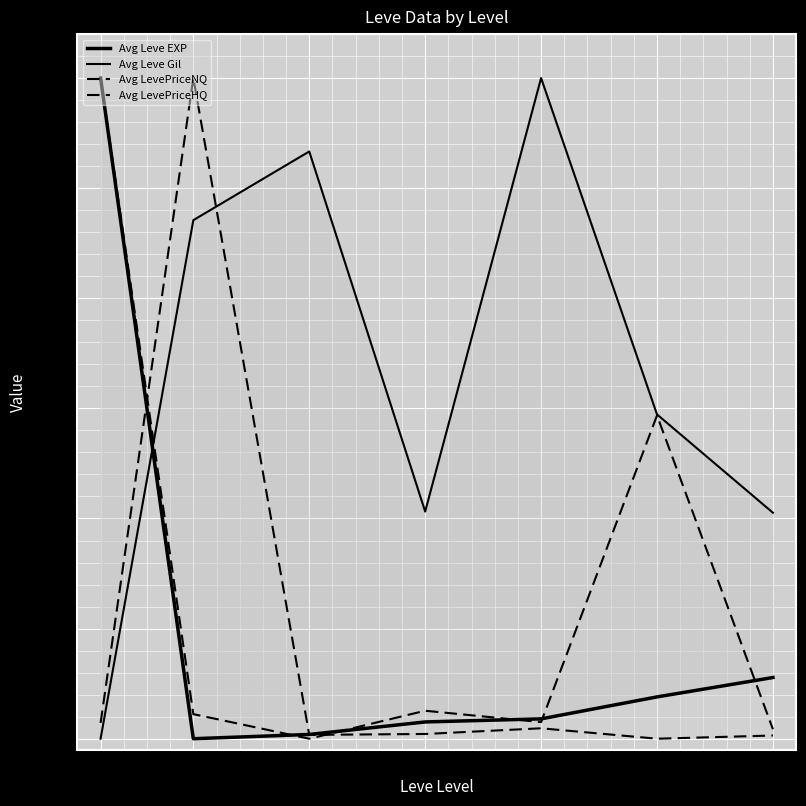

What are all the series names shown in the legend?

Avg Leve EXP, Avg Leve Gil, Avg LevePriceNQ, Avg LevePriceHQ